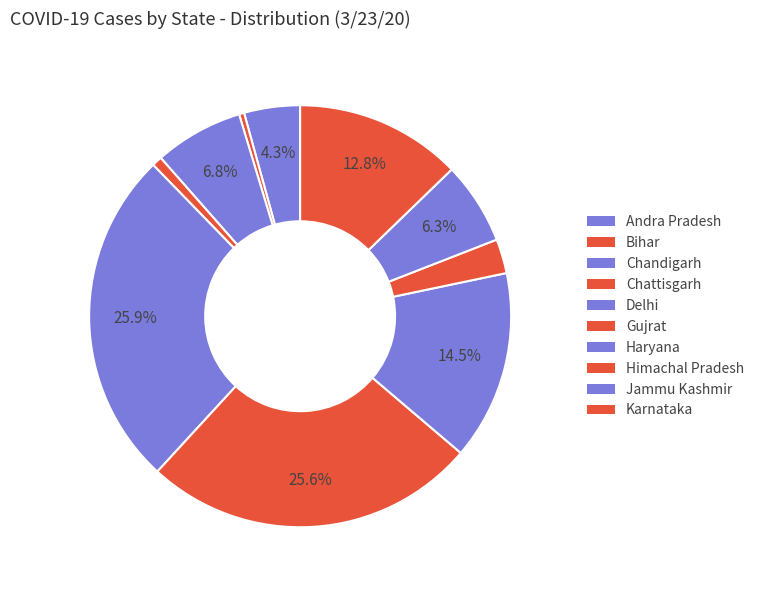

To the nearest percent, what is the average slice percentage?

10%